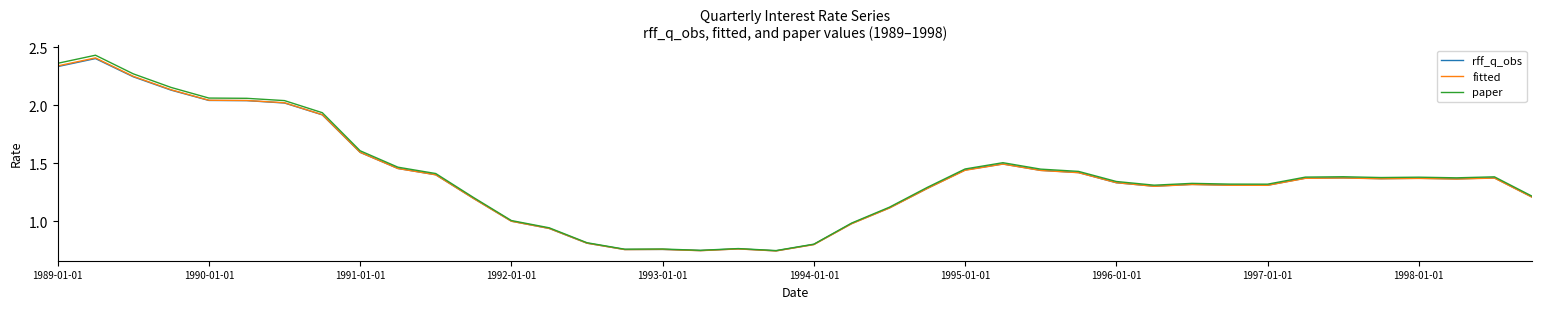

Which series has the widest spread of values?

paper